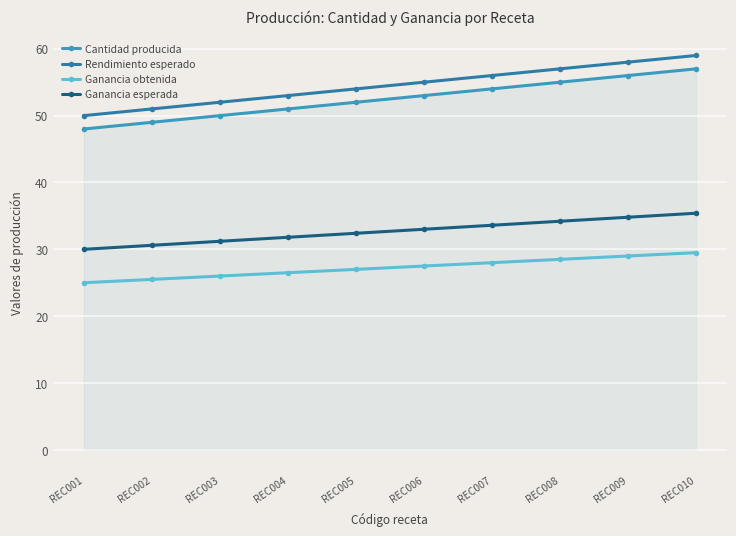

True or false: Rendimiento esperado and Cantidad producida intersect in this chart.

False